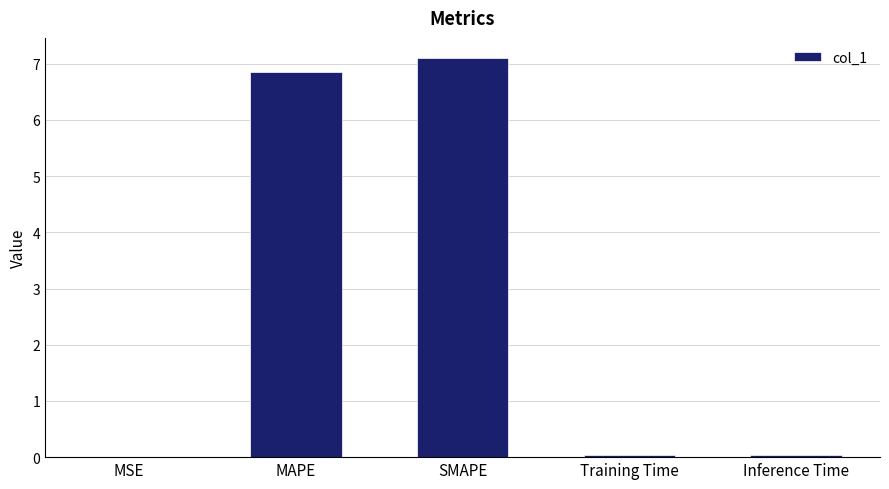

The value at Training Time is 0.0. True or false?

True